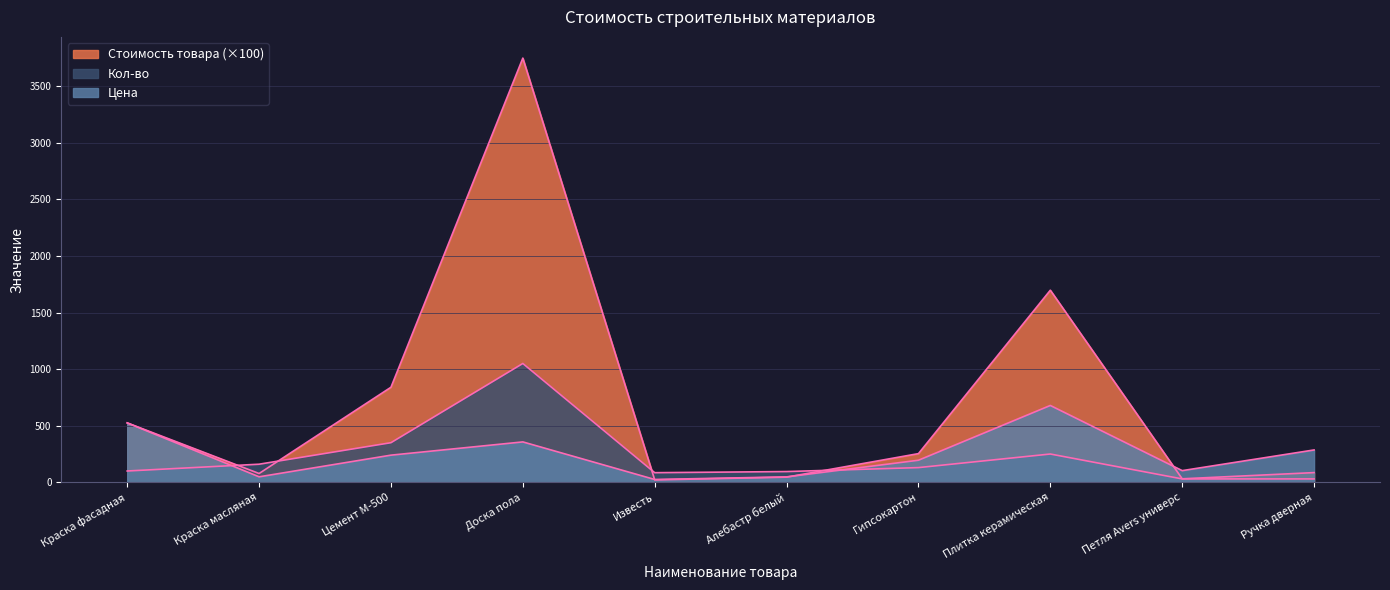

What is the label of the 4th point from the right?

Гипсокартон